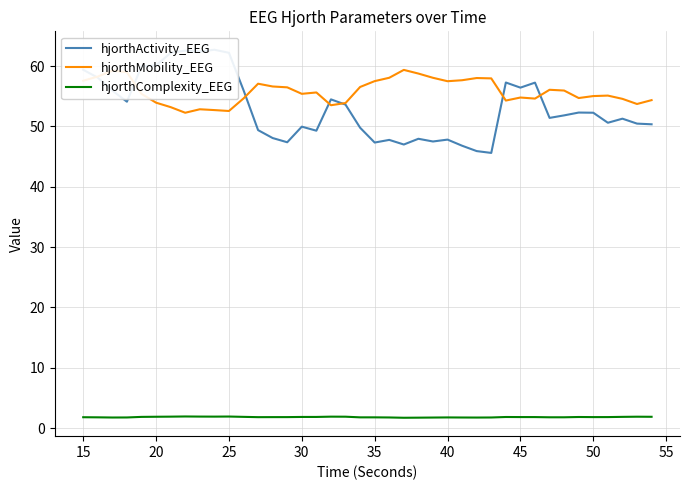

Is this an area chart (filled region under the line)?

No